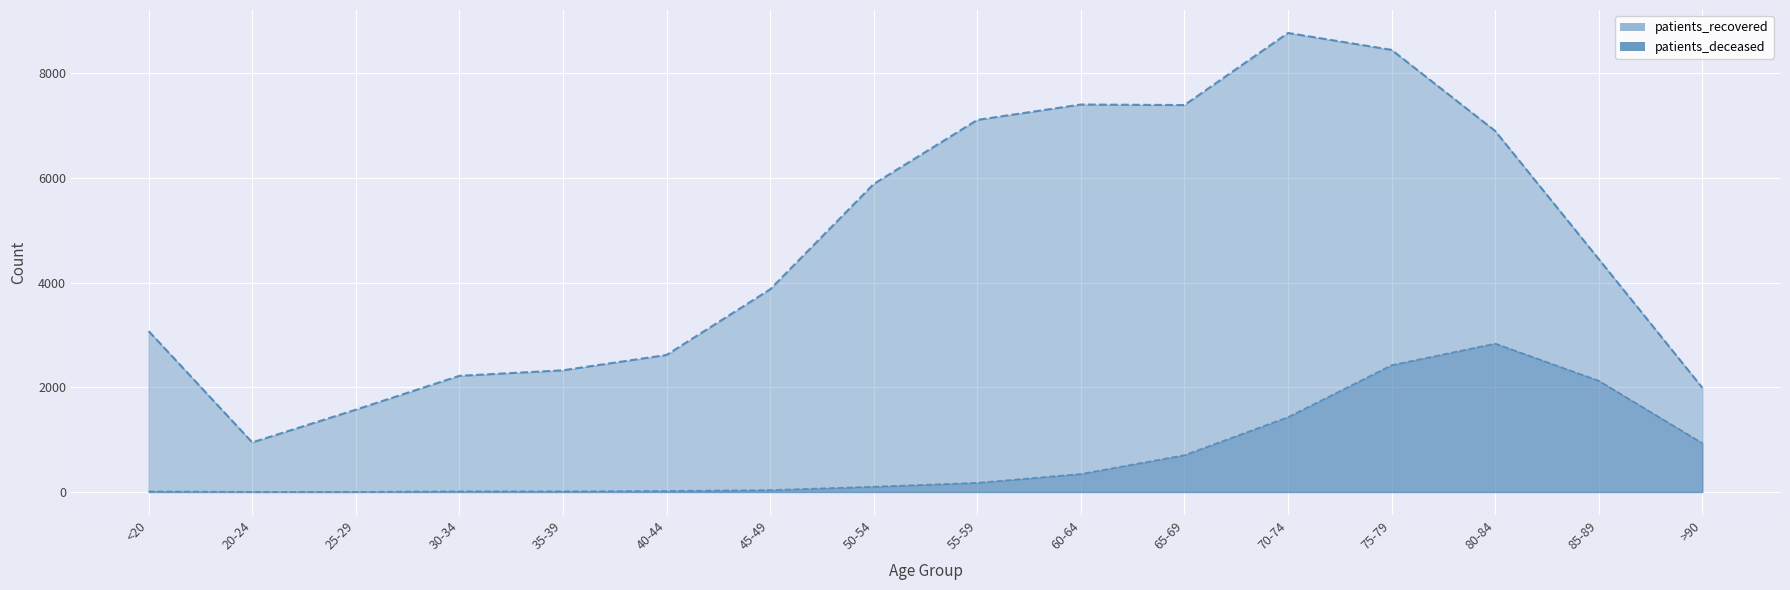

List the series in order of their overall mean, lowest first.

patients_deceased, patients_recovered